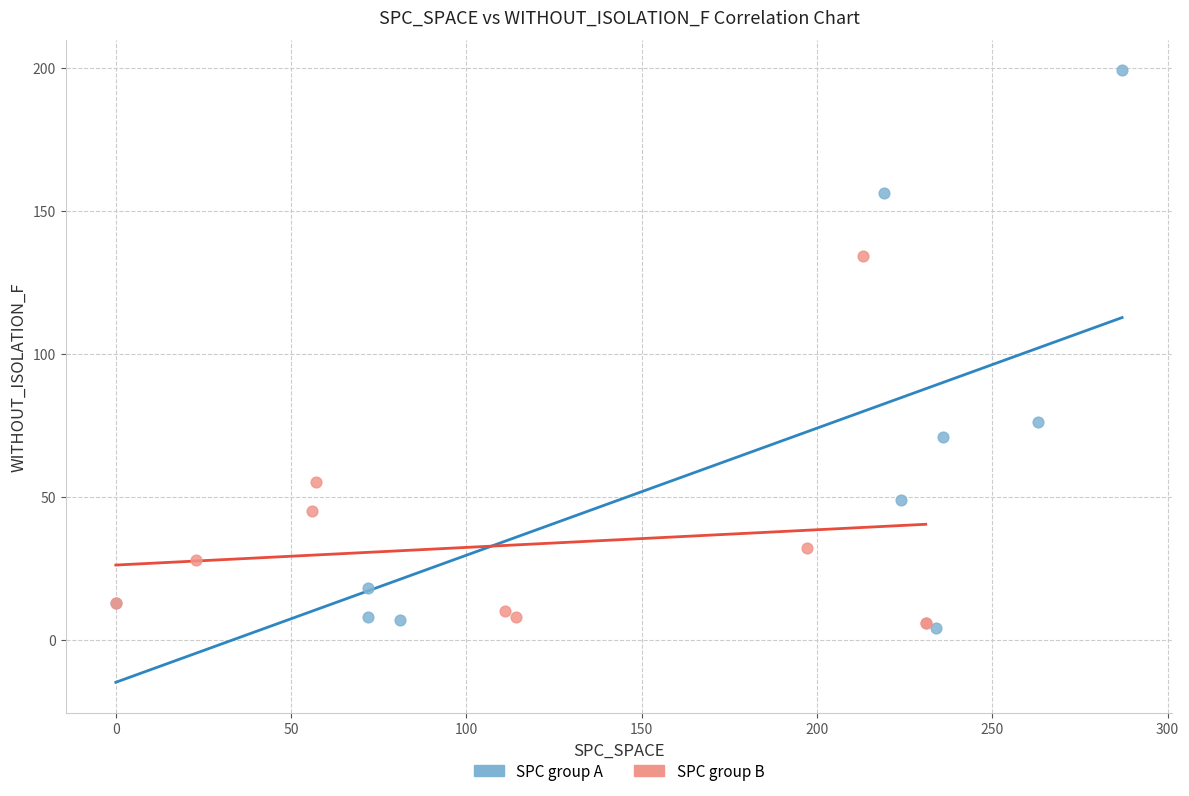

Which series reaches the maximum Y coordinate?

SPC group A